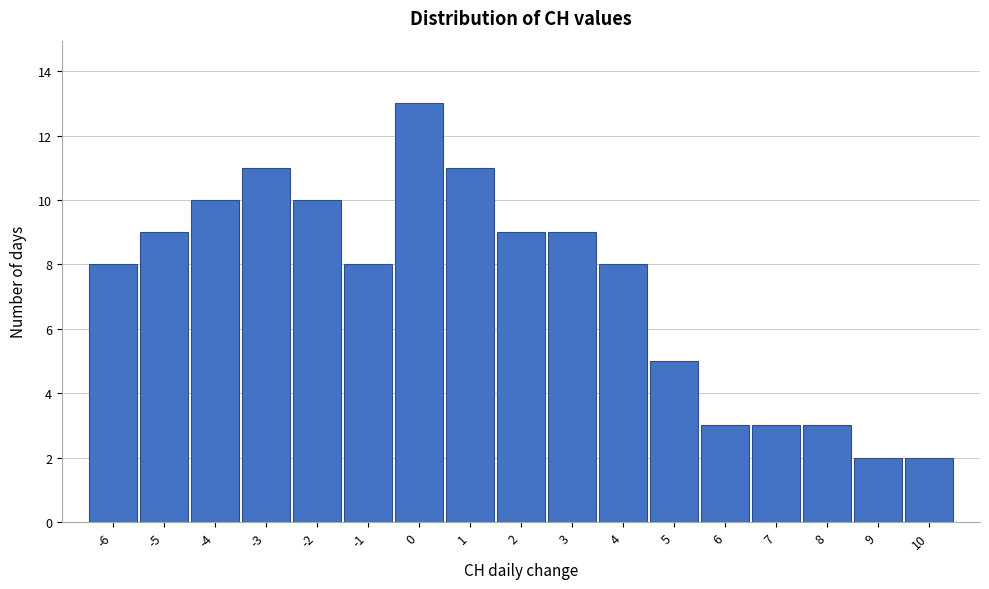

Reading left to right, list every bar in this chart as the range it spans on the x-axis followed by its height. The values are not printed on the chart, so give them approximately, as read against the axis.

-6.5 to -5.5: 8
-5.5 to -4.5: 9
-4.5 to -3.5: 10
-3.5 to -2.5: 11
-2.5 to -1.5: 10
-1.5 to -0.5: 8
-0.5 to 0.5: 13
0.5 to 1.5: 11
1.5 to 2.5: 9
2.5 to 3.5: 9
3.5 to 4.5: 8
4.5 to 5.5: 5
5.5 to 6.5: 3
6.5 to 7.5: 3
7.5 to 8.5: 3
8.5 to 9.5: 2
9.5 to 10.5: 2